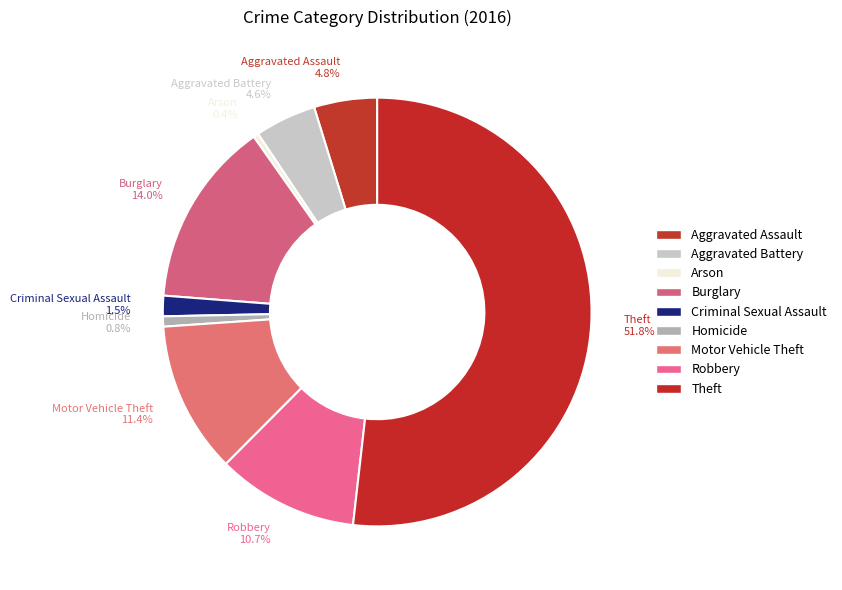

Rank the categories by value from highest to lowest.

Theft, Burglary, Motor Vehicle Theft, Robbery, Aggravated Assault, Aggravated Battery, Criminal Sexual Assault, Homicide, Arson